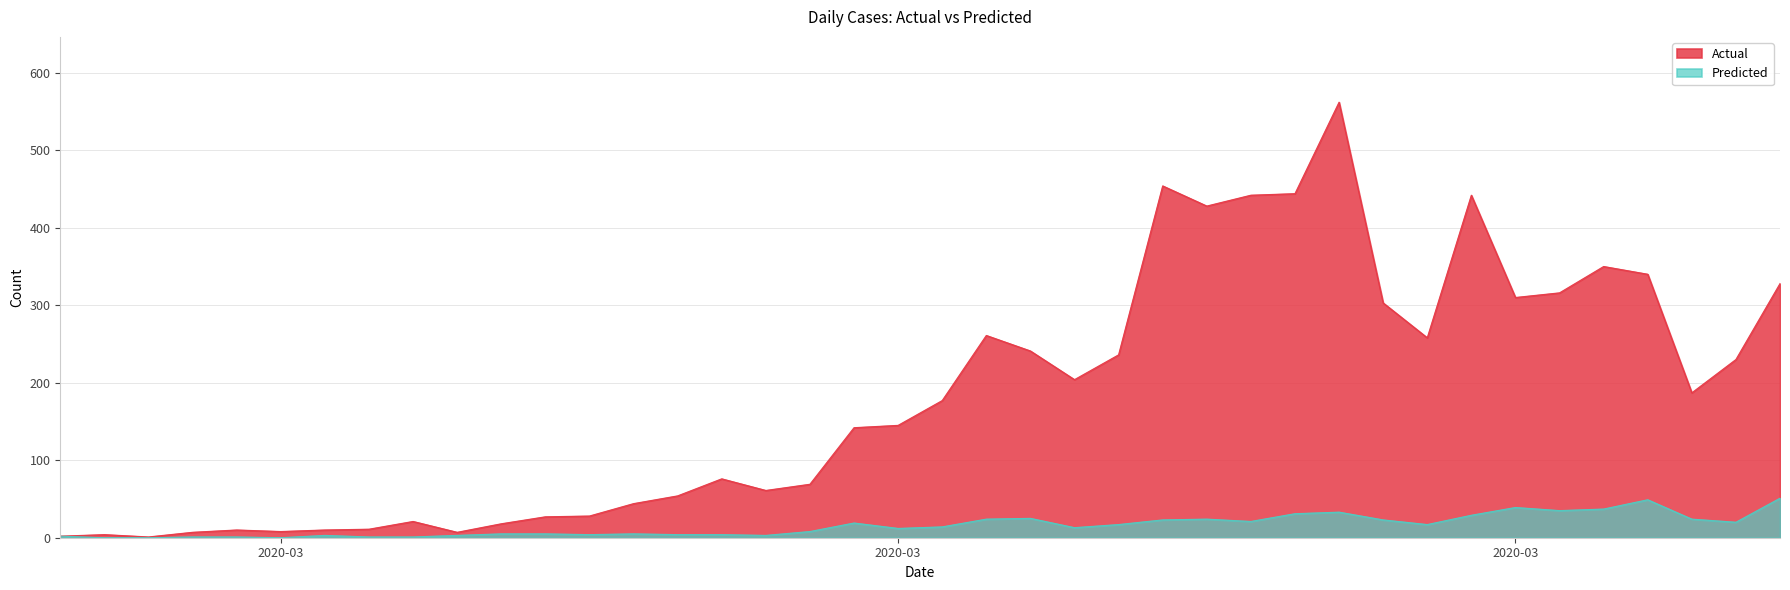

What is the average value of the Predicted series?

16